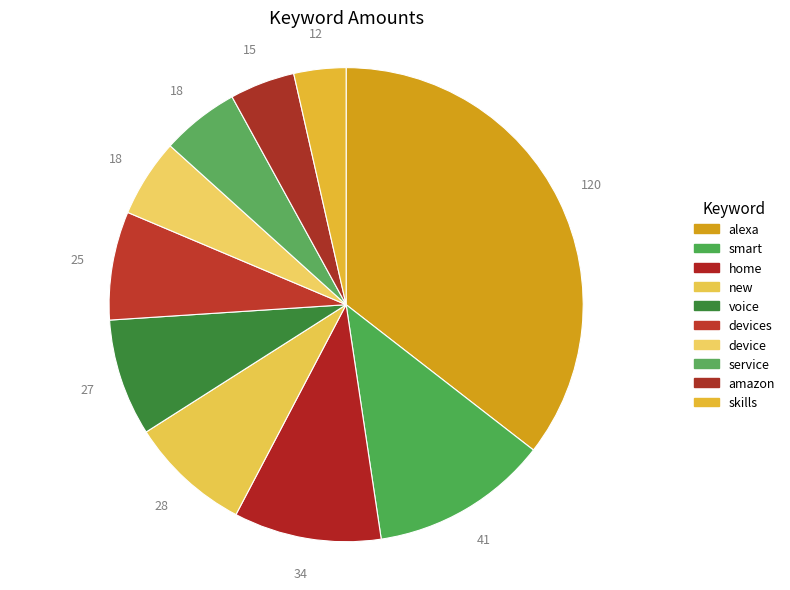

Does device represent more than half of the total?

No